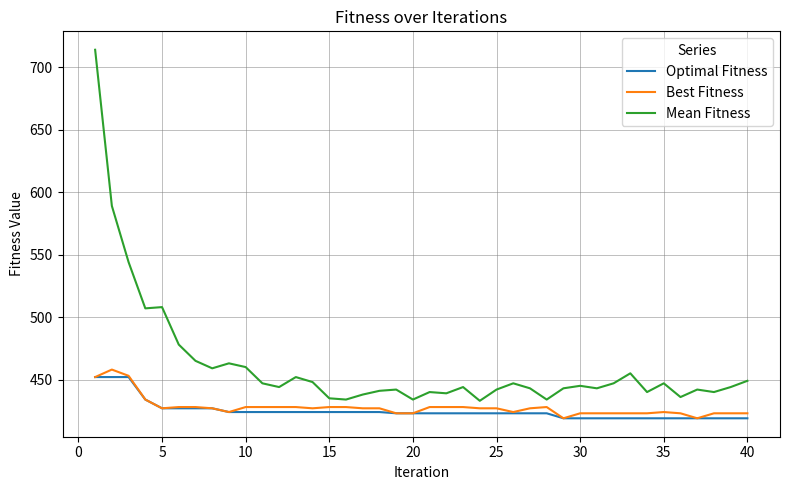

What is the average value of the Best Fitness series?

428